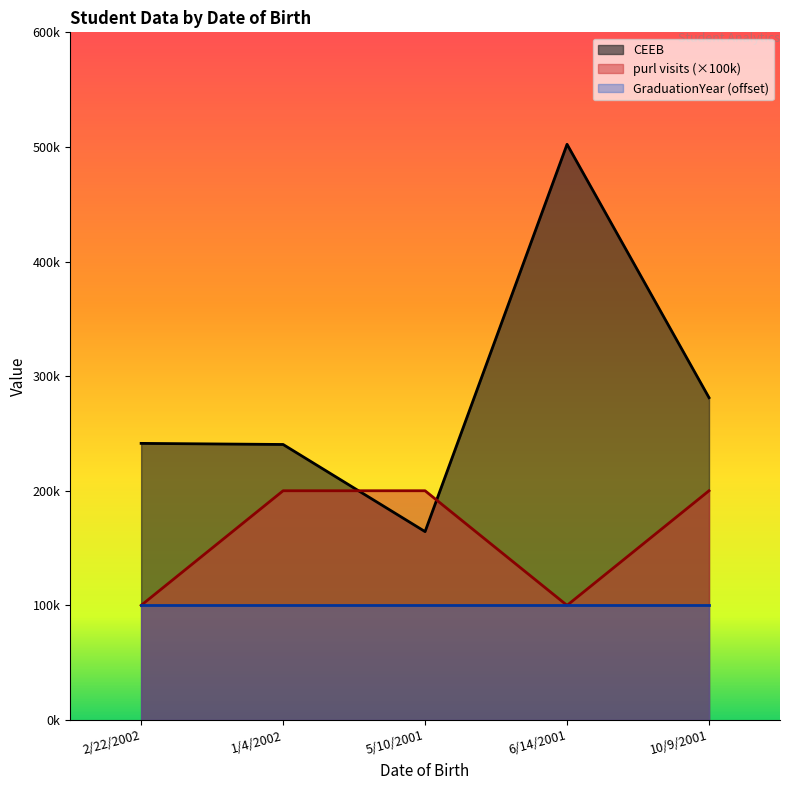

What are all the series names shown in the legend?

CEEB, purl visits (×100k), GraduationYear (offset)